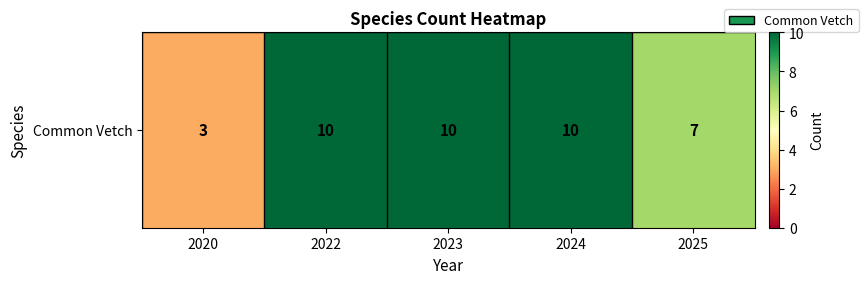

True or false: the data shows 14 at 2022.

False